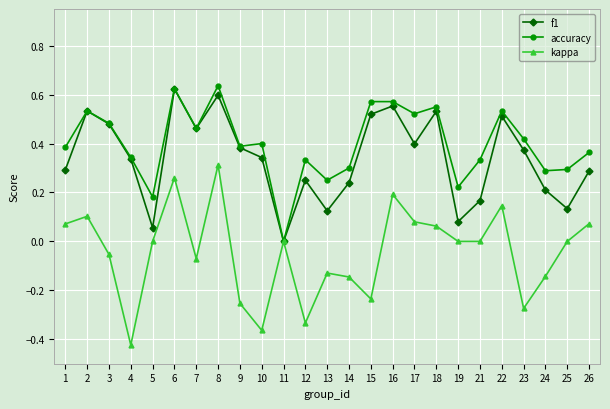

The value of f1 at 19 is 0.1. True or false?

True